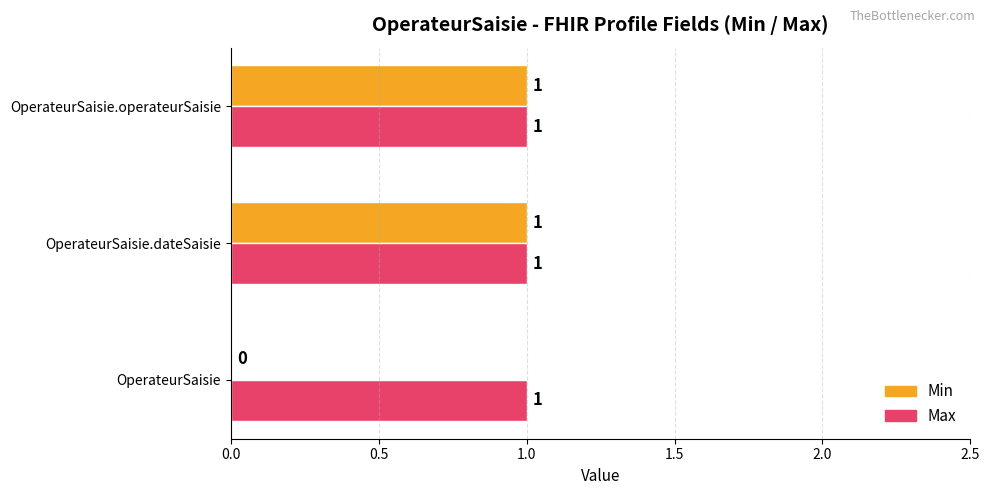

Which series has the largest total across all categories?

Max